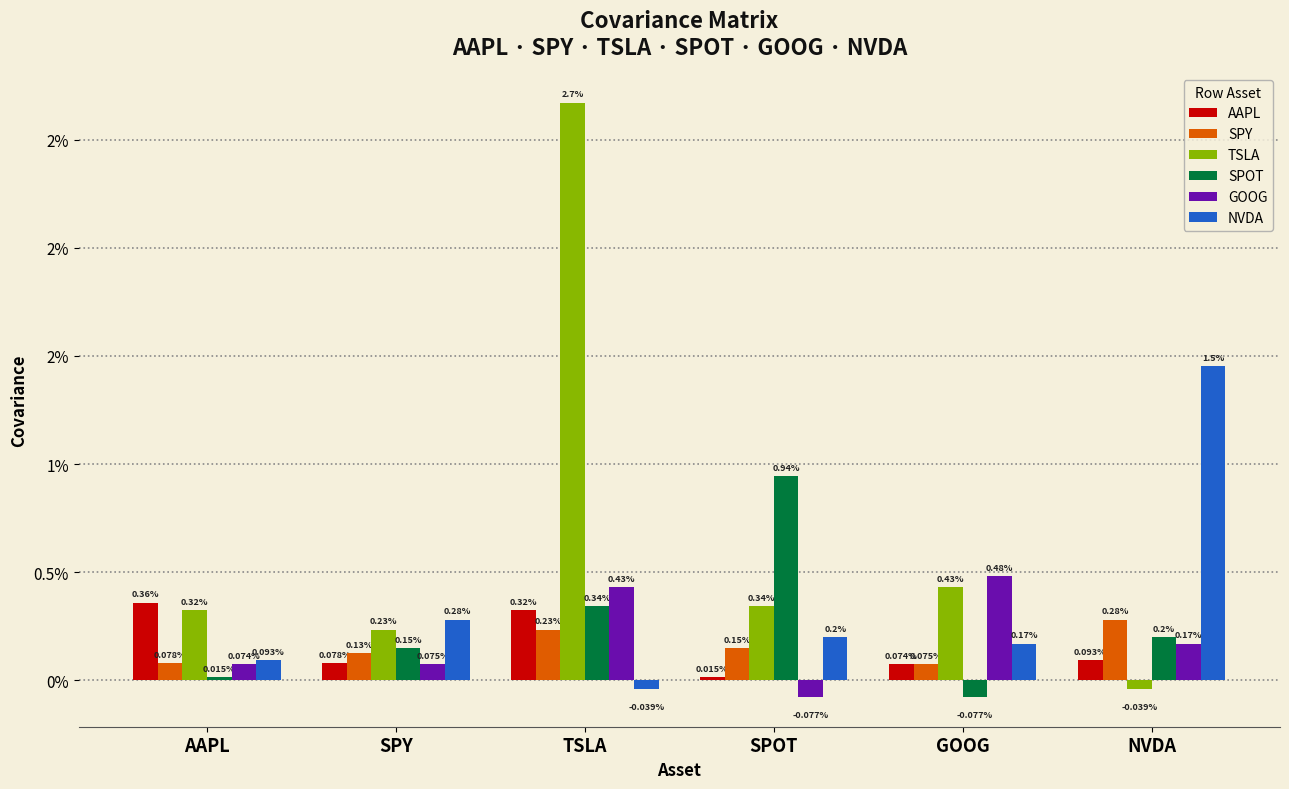

What position from the left is GOOG?

5